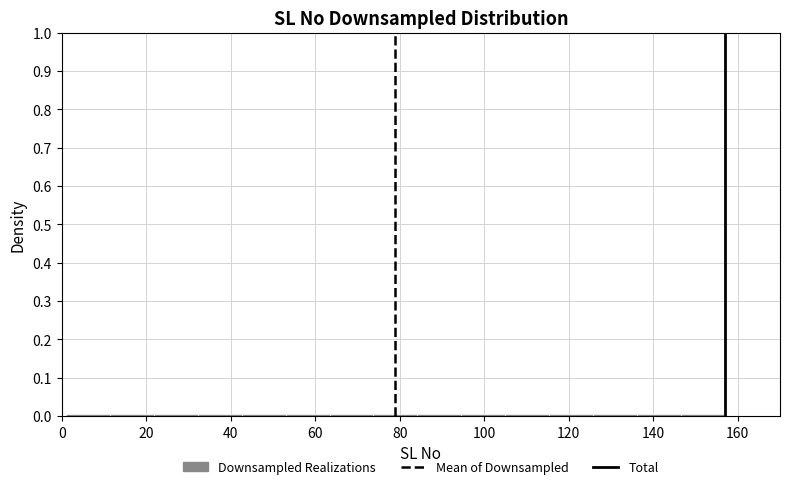

Reading left to right, transcribe this chart: for each bar, give the range it covers on the x-axis and its height. Neither the bar edges nor the heights are printed on the chart, so give them approximately, as read against the axes.

1.0 to 11.4: under 0.01
11.4 to 21.8: under 0.01
21.8 to 32.2: under 0.01
32.2 to 42.6: under 0.01
42.6 to 53.0: under 0.01
53.0 to 63.4: under 0.01
63.4 to 73.8: under 0.01
73.8 to 84.2: under 0.01
84.2 to 94.6: under 0.01
94.6 to 105.0: under 0.01
105.0 to 115.4: under 0.01
115.4 to 125.8: under 0.01
125.8 to 136.2: under 0.01
136.2 to 146.6: under 0.01
146.6 to 157.0: under 0.01